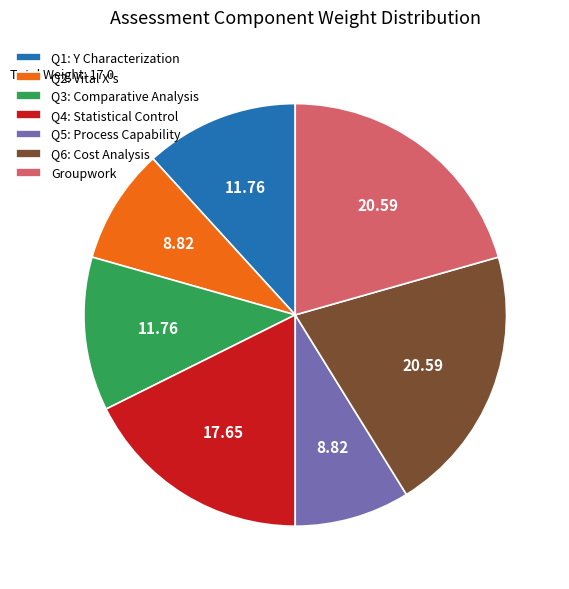

Do Q6: Cost Analysis and Q3: Comparative Analysis together represent more than half of the pie?

No